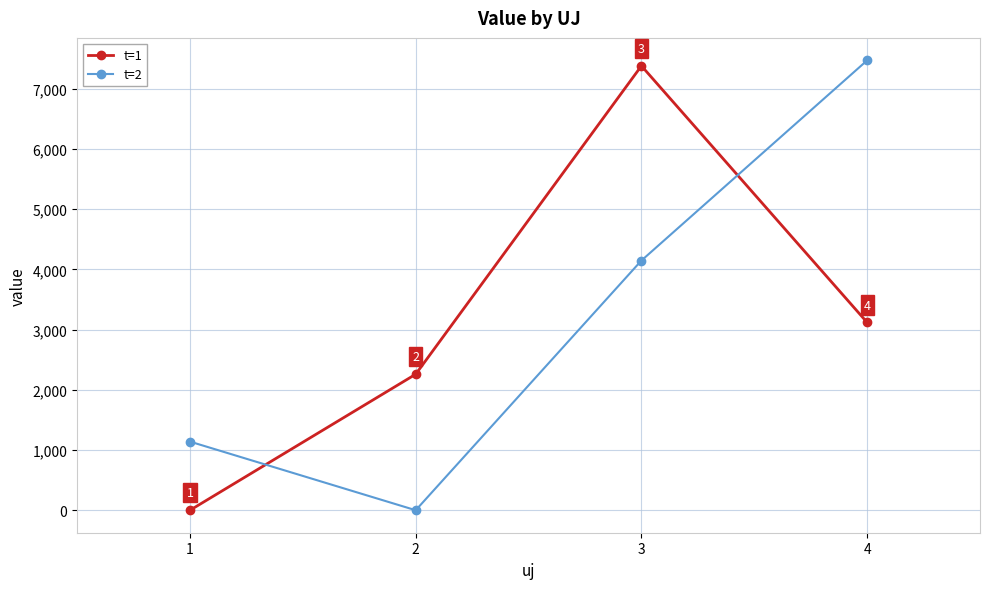

How many data points does each series have?

4